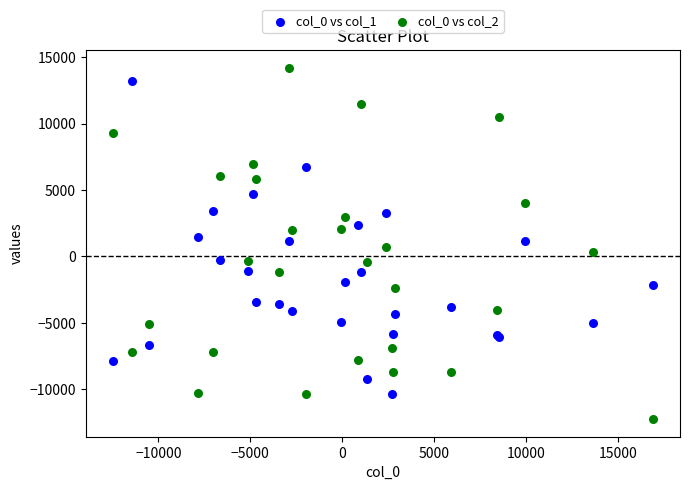

Which series has the widest spread of Y values?

col_0 vs col_2